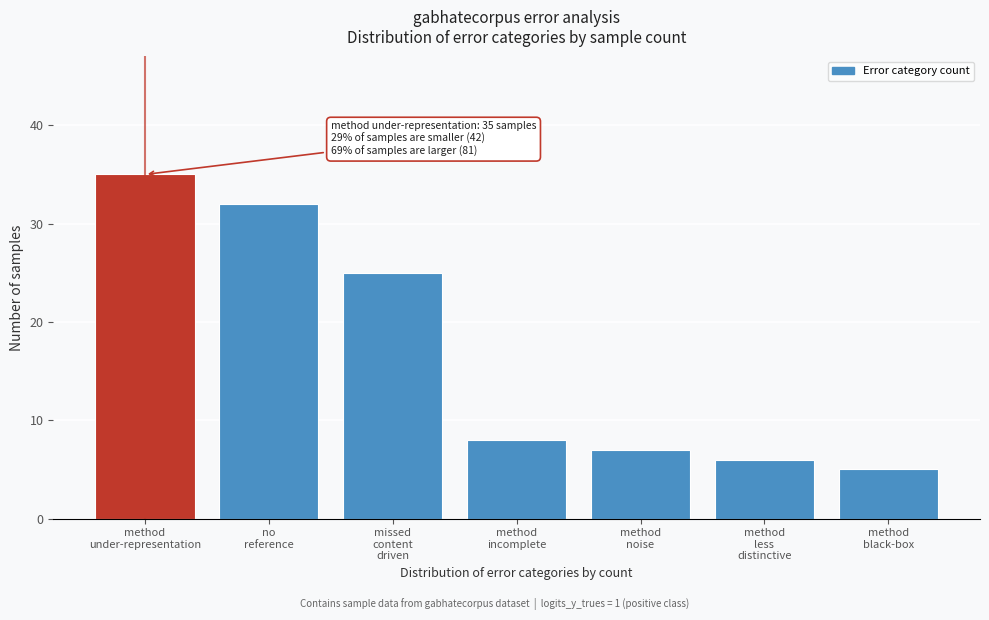

Reading left to right, extract all data points from this chart.

35	32	25	8	7	6	5